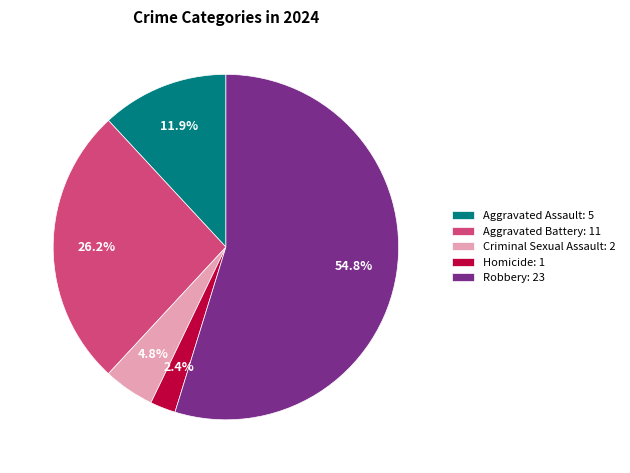

To the nearest percent, what portion does Aggravated Assault represent?

12%